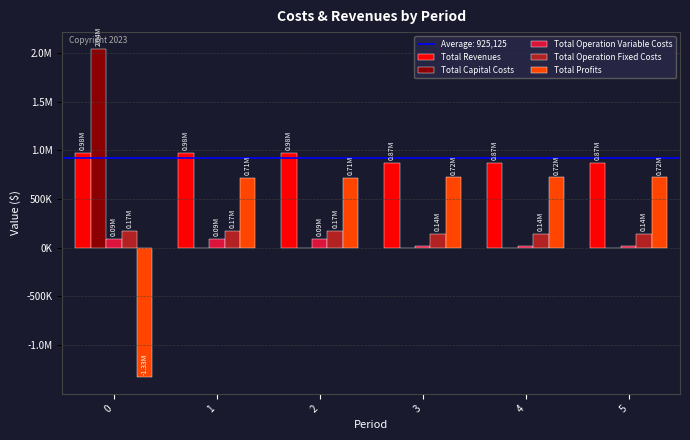

True or false: Total Profits has a value of 336435.7 at 5.

False